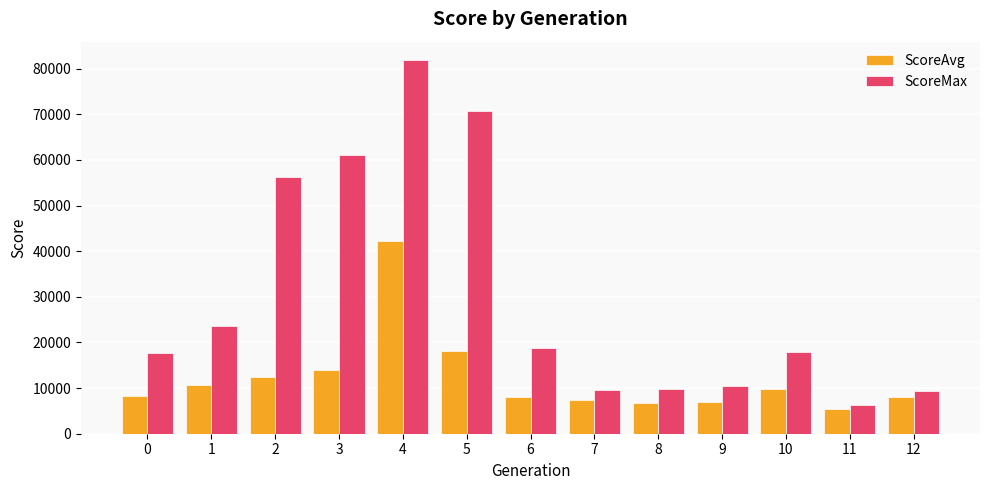

Rank the series by their average value, from highest to lowest.

ScoreMax, ScoreAvg